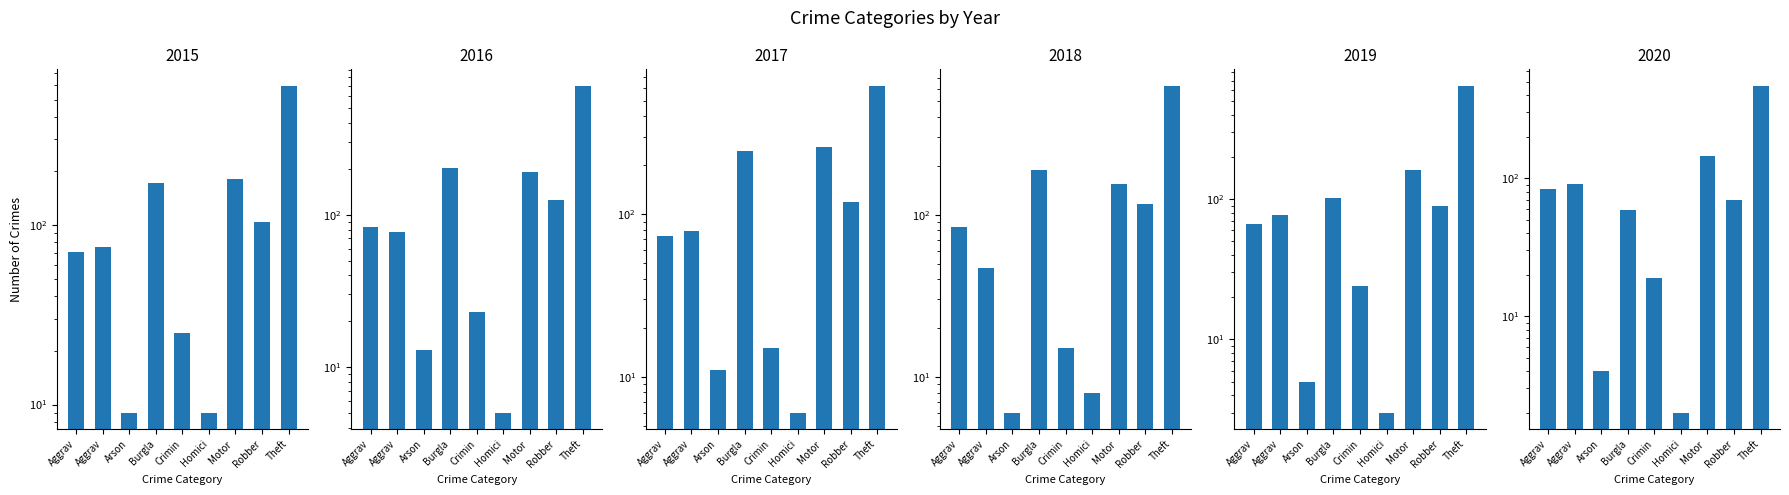

True or false: 2017 has a value of 15 at Crimin.

True